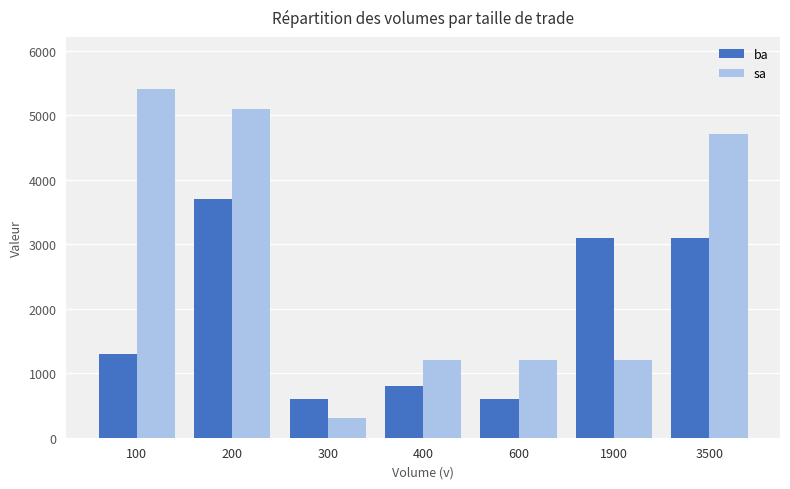

Reading left to right, transcribe all the data shown in this chart.

ba: 100=1300	200=3700	300=600	400=800	600=600	1900=3100	3500=3100
sa: 100=5400	200=5100	300=300	400=1200	600=1200	1900=1200	3500=4700